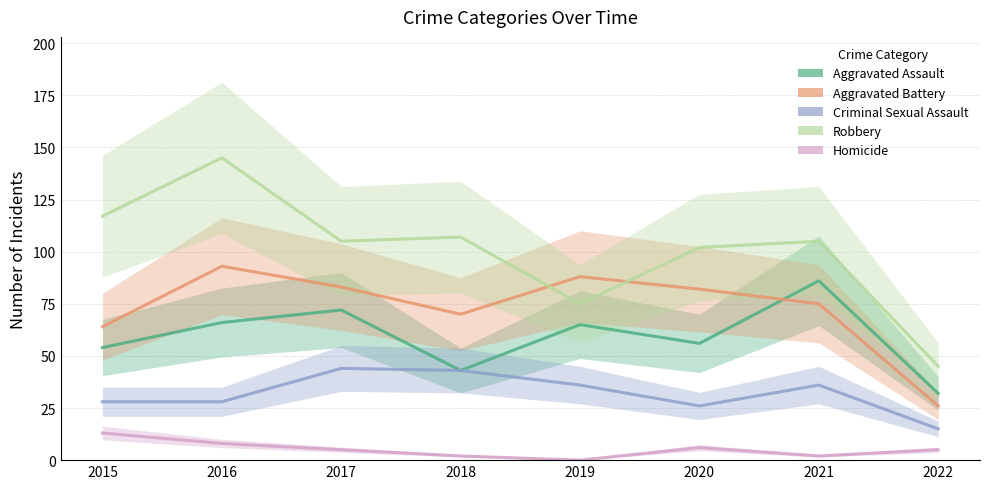

The Criminal Sexual Assault series shows 10 at 2021. True or false?

False